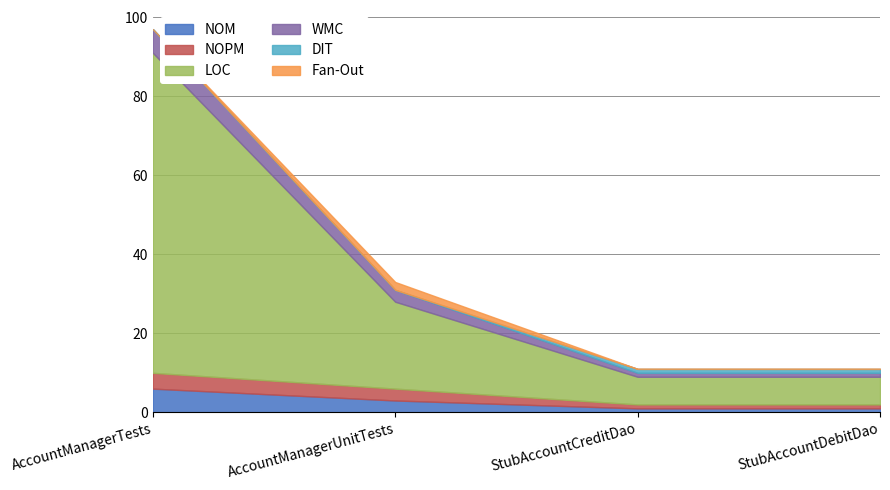

Rank the series at StubAccountCreditDao from lowest to highest value.

Fan-Out, NOM, NOPM, WMC, DIT, LOC